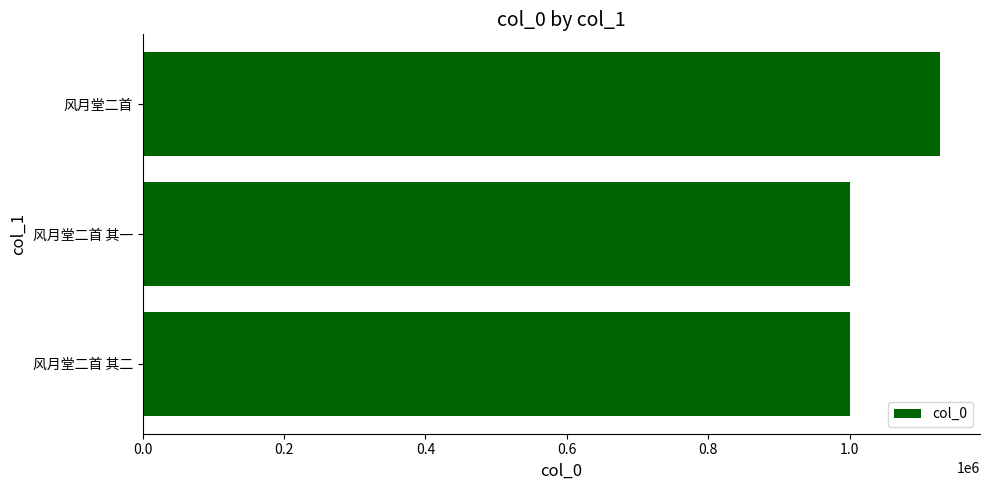

Where is the data nearest to the value 1064228?

风月堂二首 其一